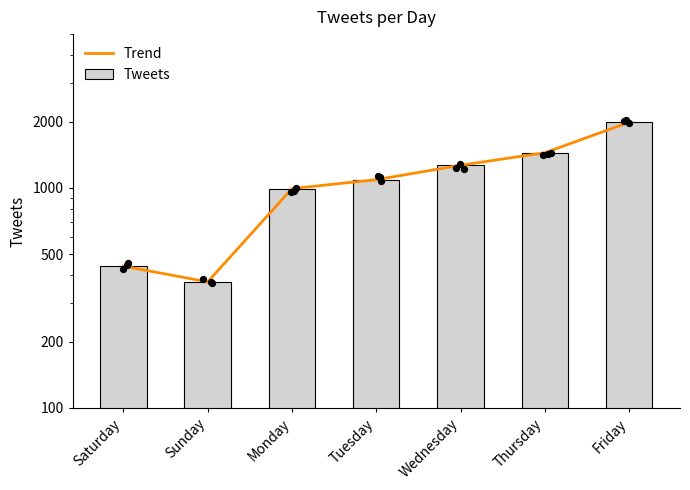

Which series reaches the maximum Y coordinate?

Trend